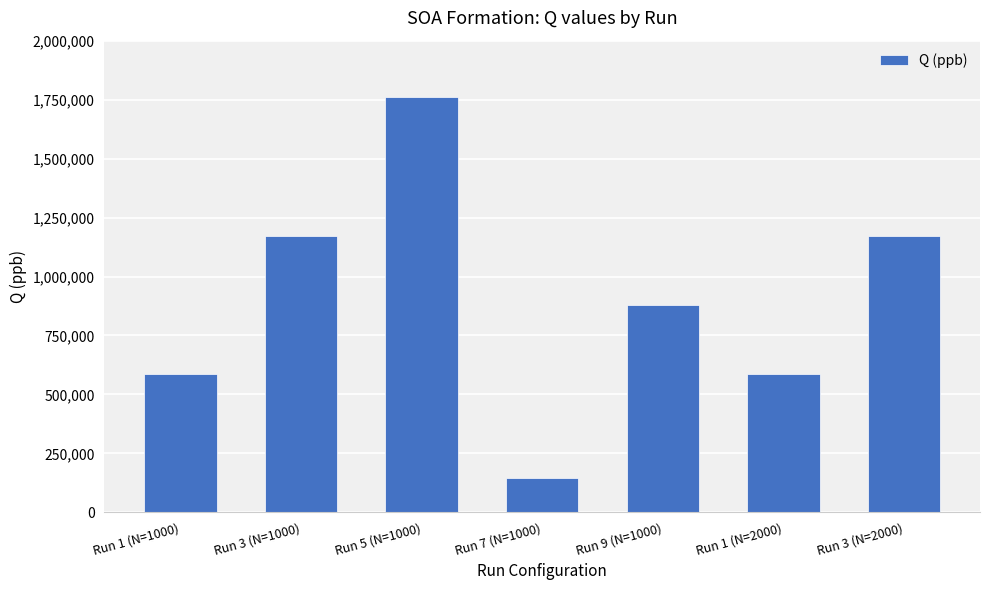

What is the label of the 5th bar from the right?

Run 5 (N=1000)